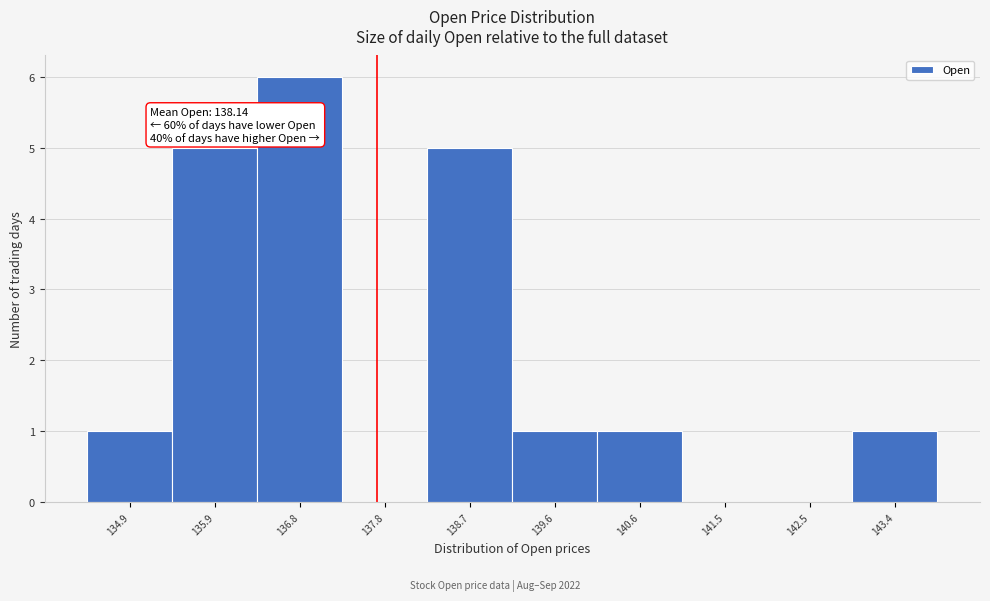

Reading left to right, transcribe all the data shown in this chart.

134.9=1	135.9=5	136.8=6	137.8=0	138.7=5	139.6=1	140.6=1	141.5=0	142.5=0	143.4=1